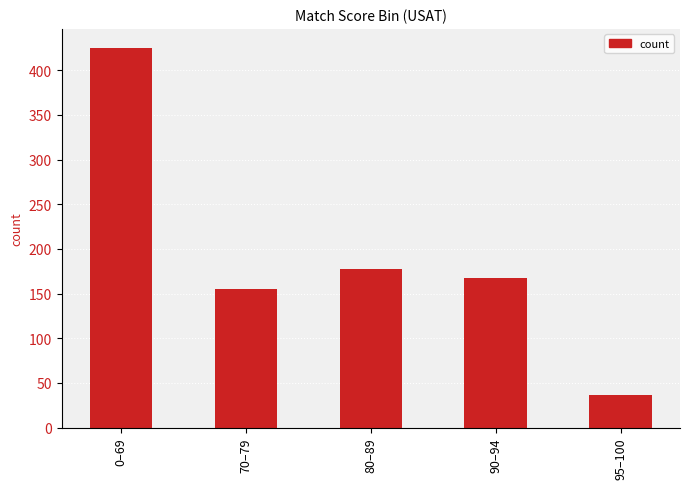

What is the difference between the values at 0–69 and 80–89?

248